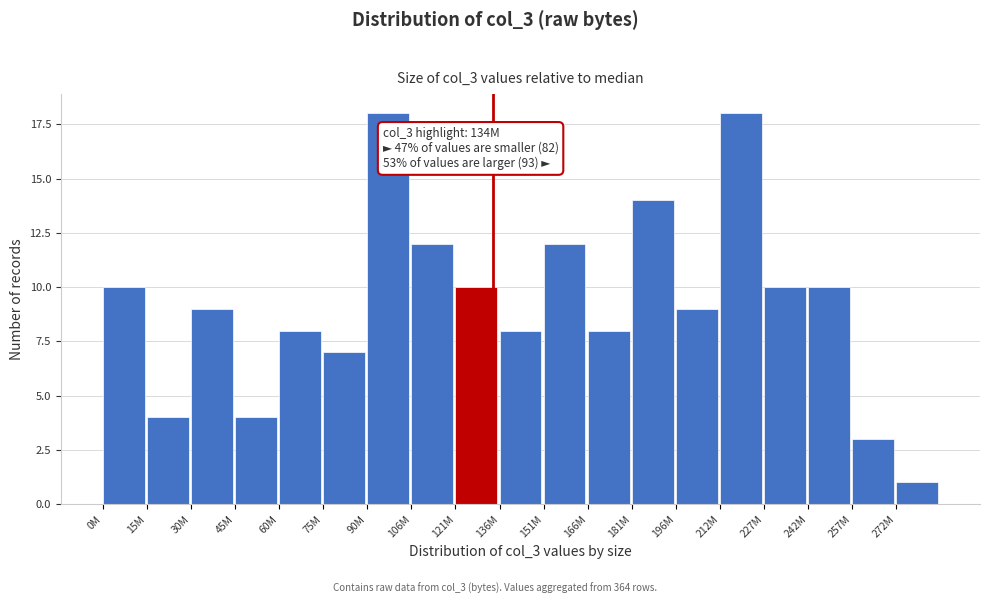

Reading left to right, extract all data points from this chart.

0M=10	15M=4	30M=9	45M=4	60M=8	75M=7	90M=18	106M=12	121M=10	136M=8	151M=12	166M=8	181M=14	196M=9	212M=18	227M=10	242M=10	257M=3	272M=1